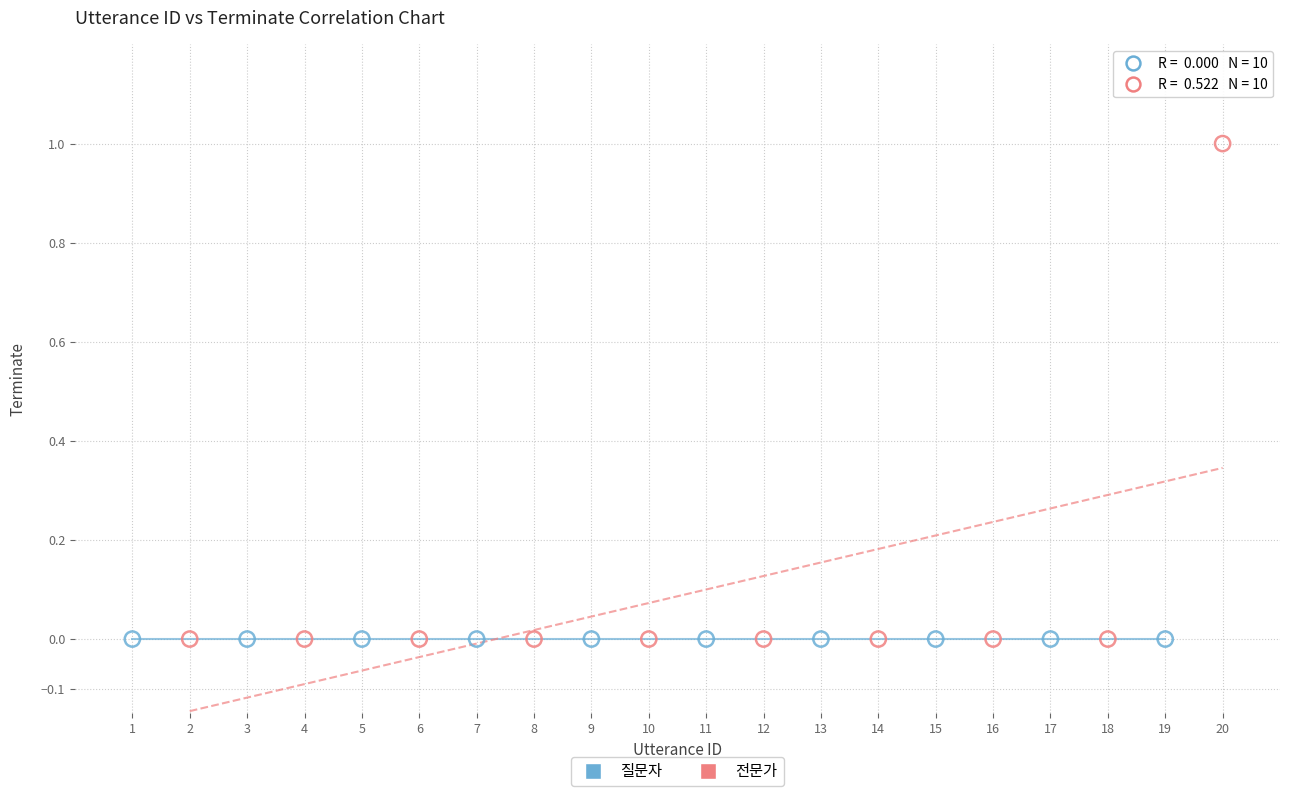

Which series reaches the maximum Y coordinate?

전문가